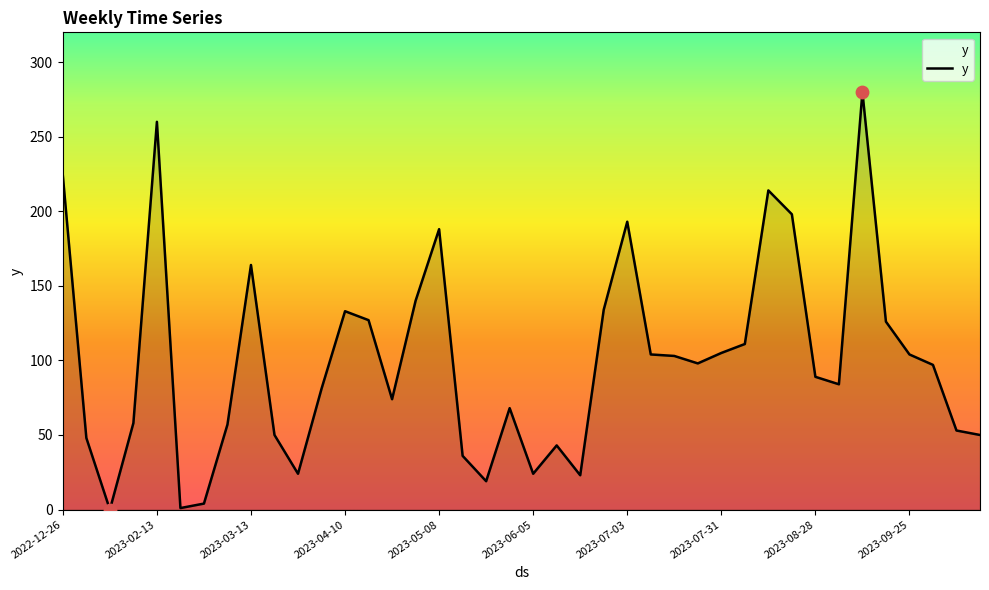

What is the greatest value displayed?

280